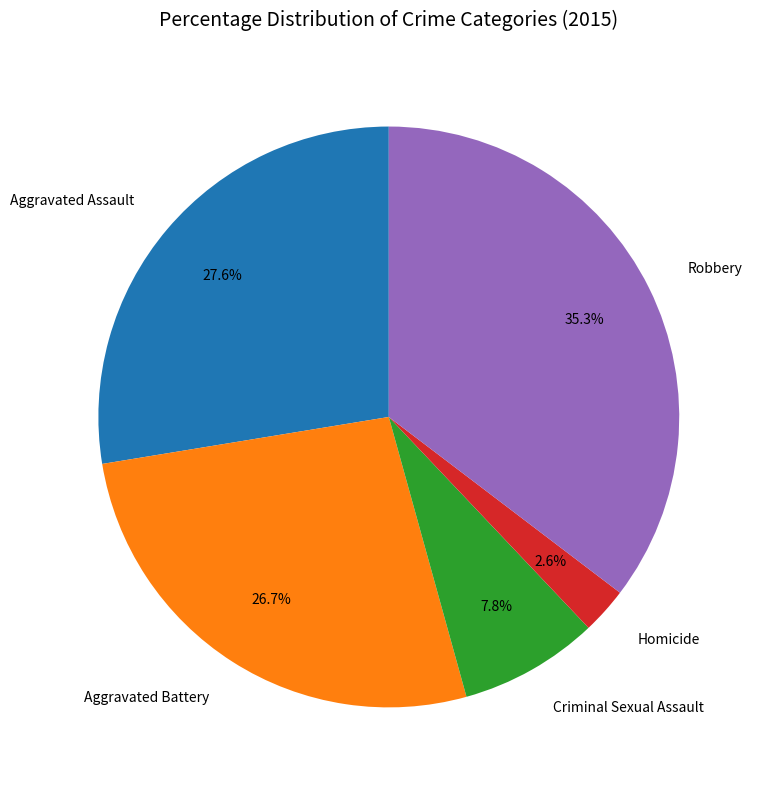

To the nearest percent, what is the difference between the Criminal Sexual Assault and Homicide slice percentages?

5%